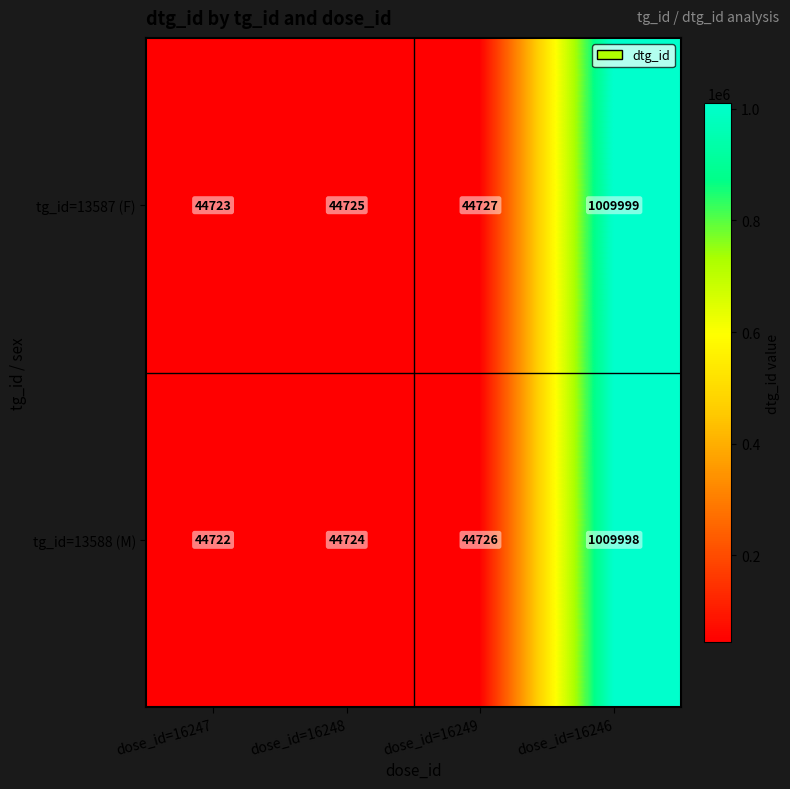

Where is tg_id=13588 (M) nearest to the value 527360?

dose_id=16249